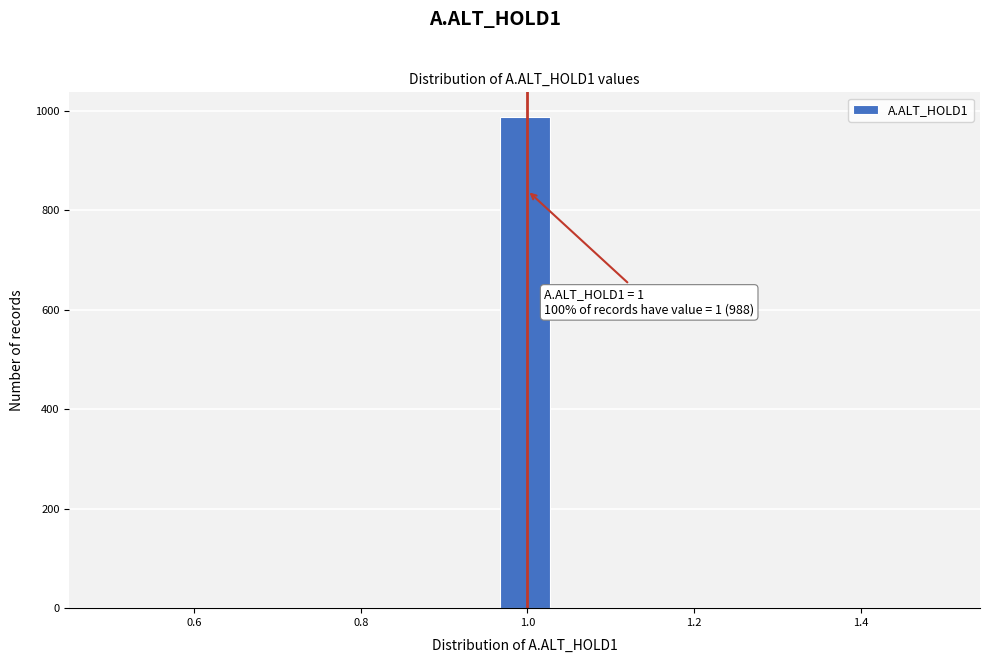

Around what value on the x-axis is the tallest bar? Give the approximate position of its centre, as read against the axis.

1.00